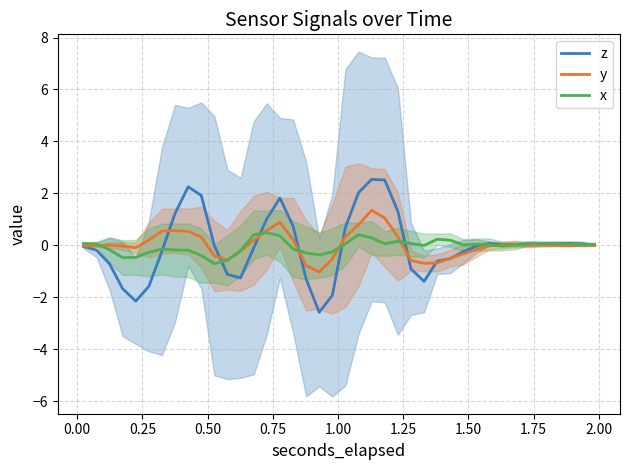

How many series are shown in this chart?

3